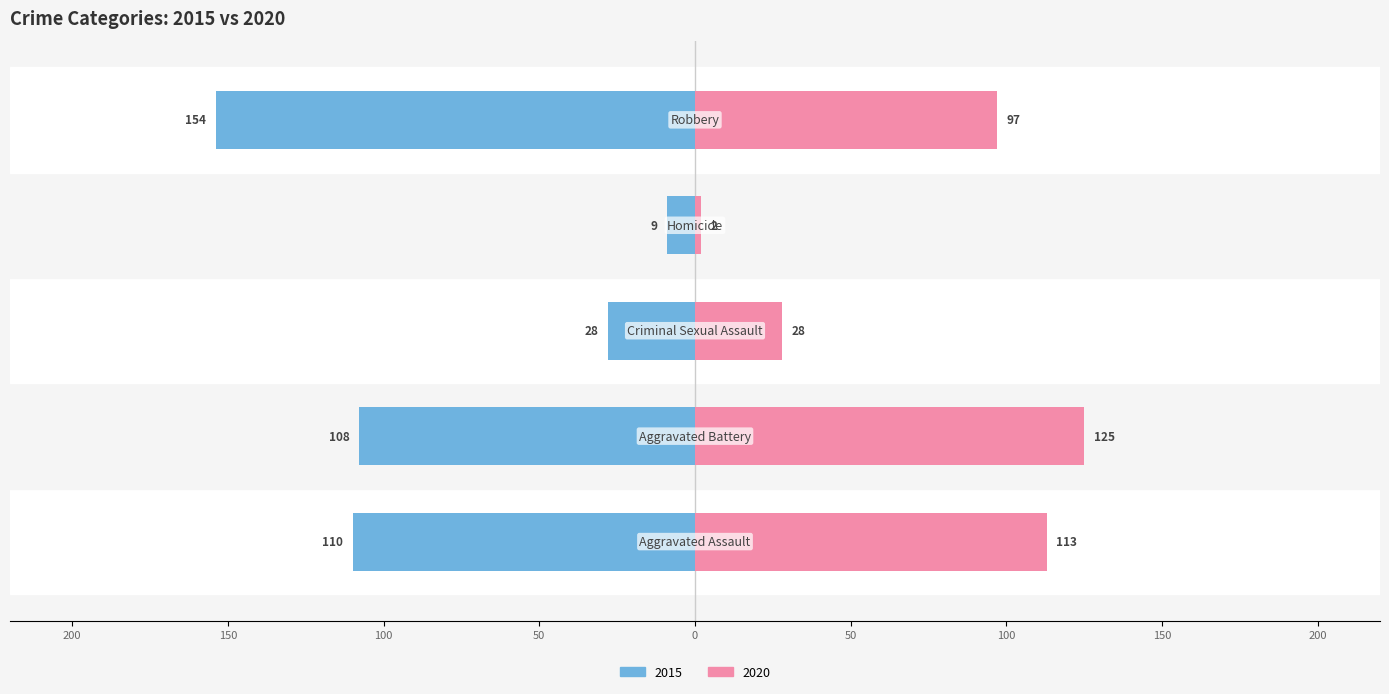

At which category is the sum across all series the highest?

Robbery